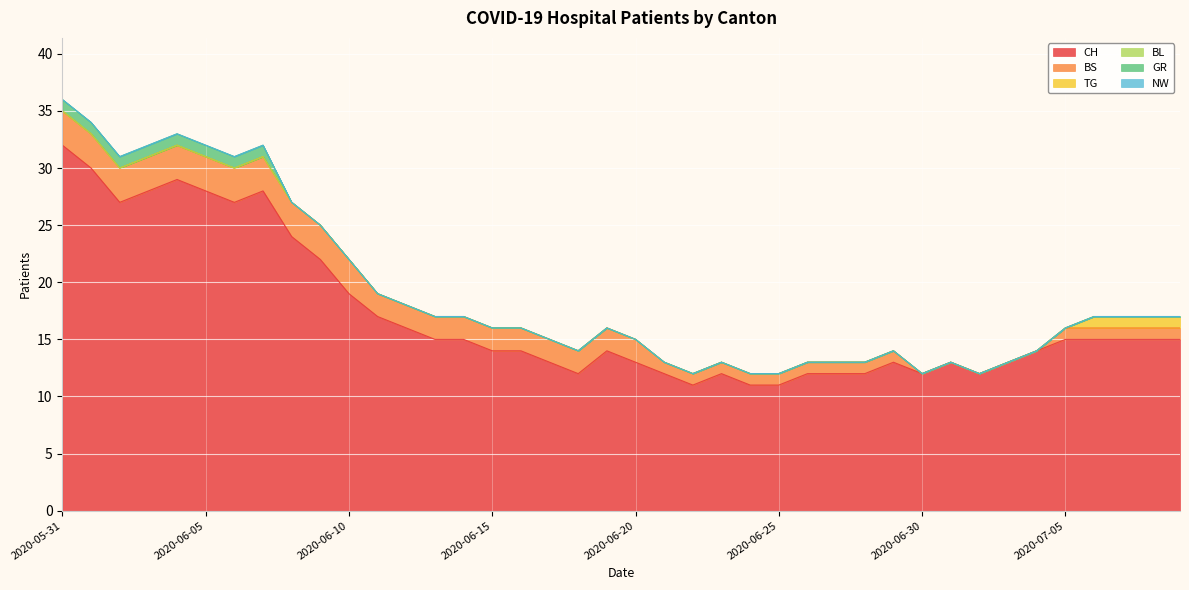

At which label is GR closest to 0?

2020-06-08